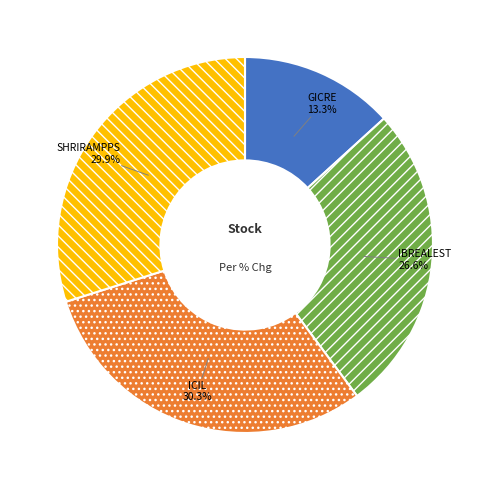

The GICRE slice represents 13% of the pie. True or false?

True